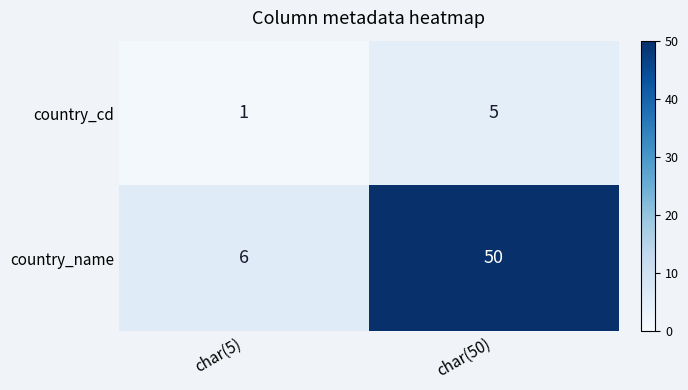

Which series changed the most between char(5) and char(50)?

country_name